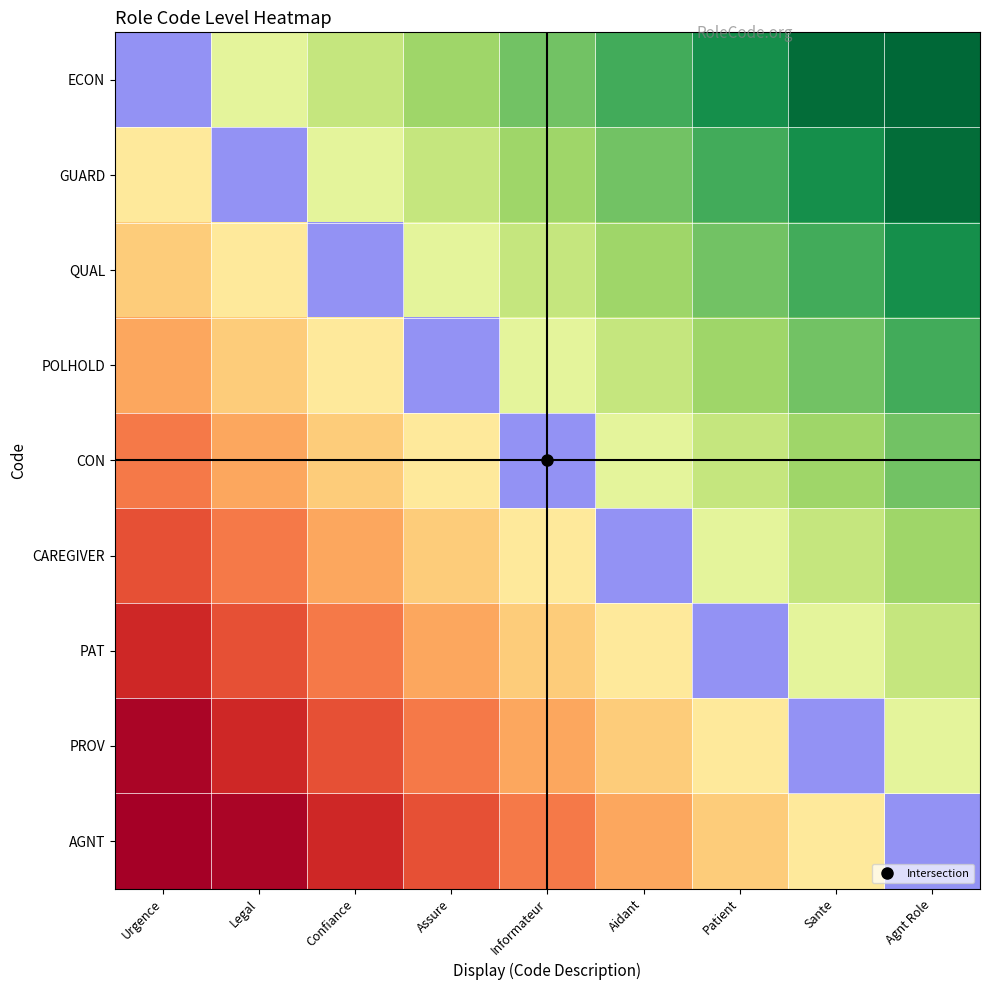

What is the difference between the highest and lowest values at Assure?

1